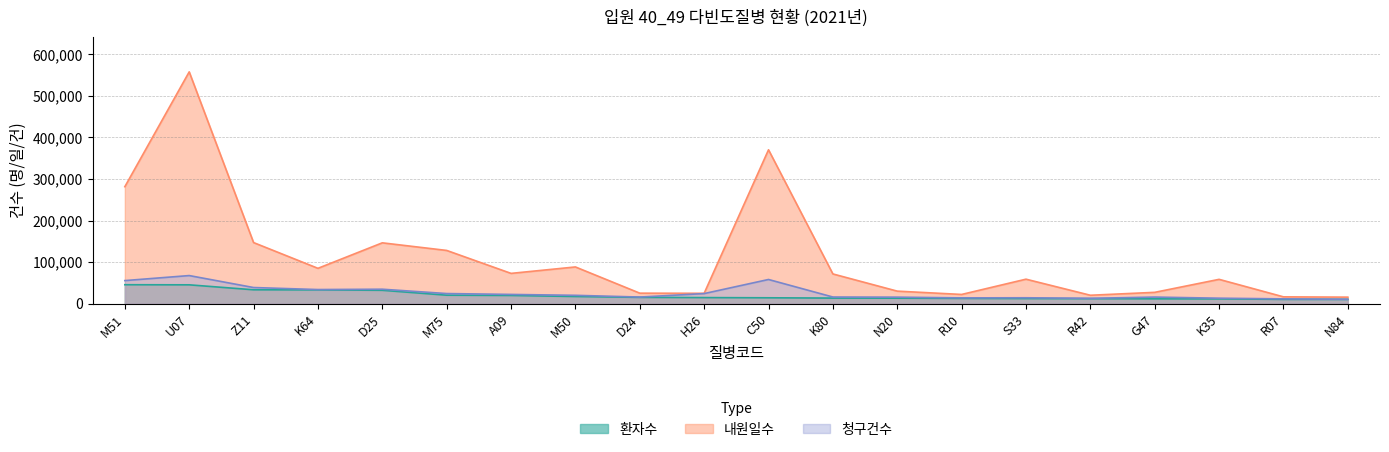

Count the number of data series in this chart.

3